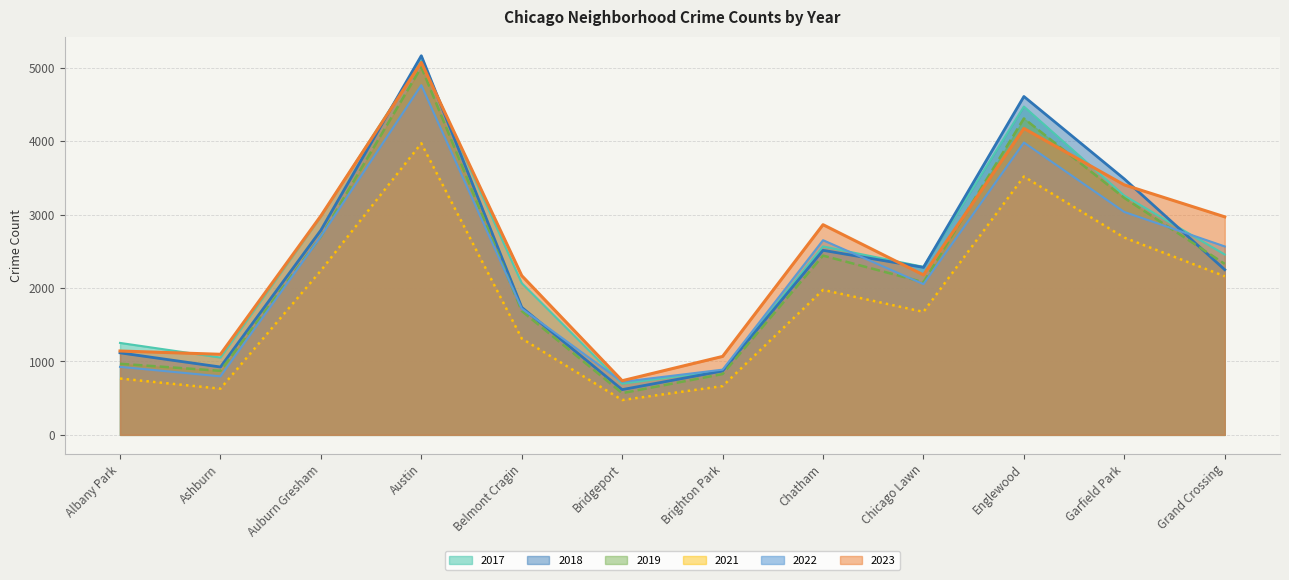

Which series has the largest total across all categories?

2023